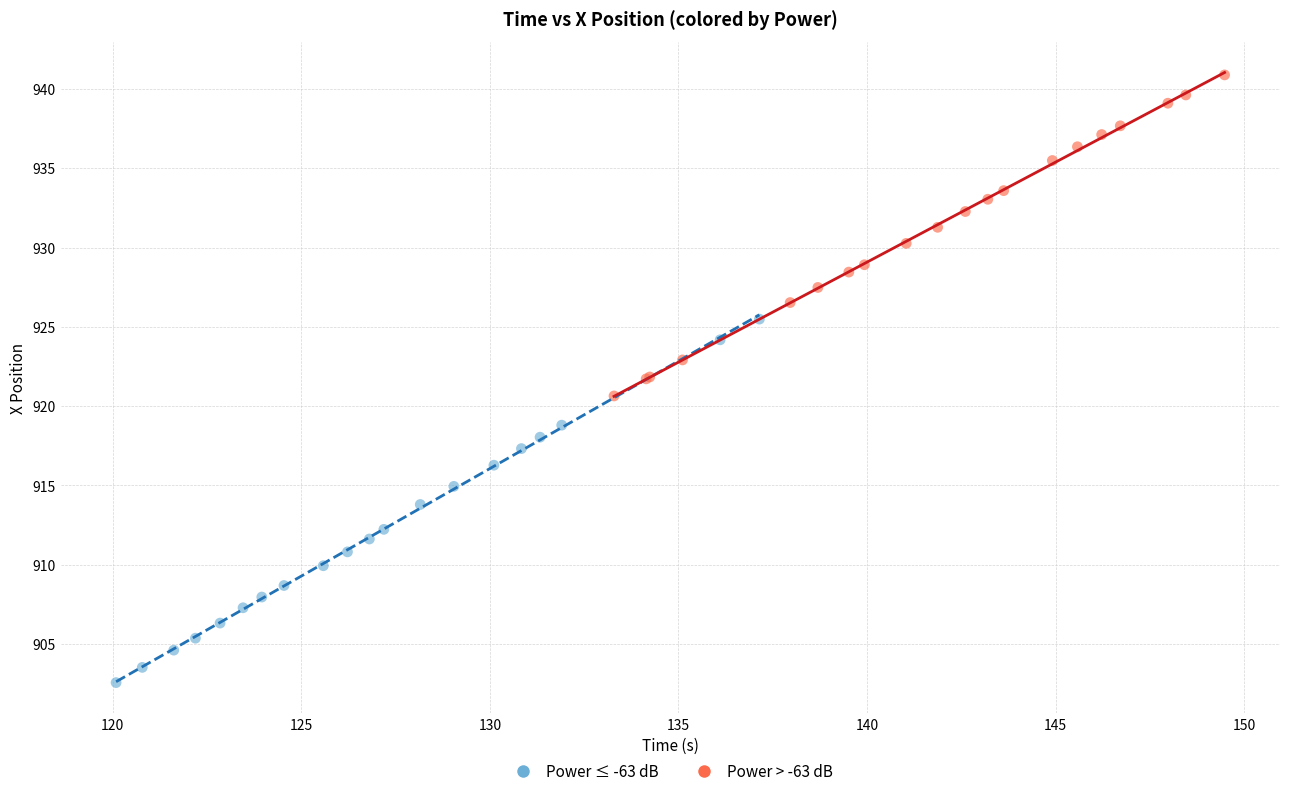

Which series has the largest Y range (max minus min)?

Power ≤ -63 dB